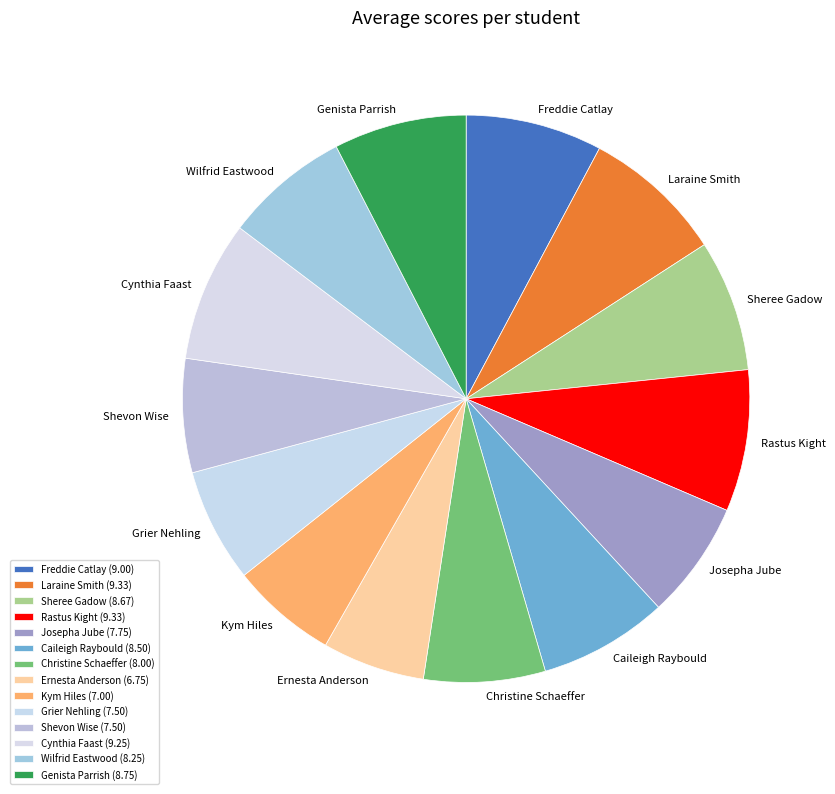

How many slices are in this pie chart?

14